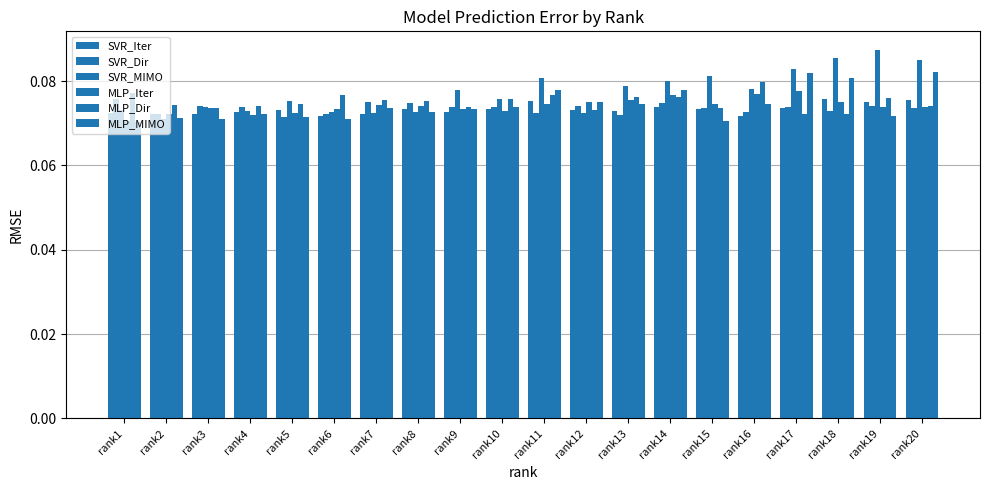

Does the chart contain any negative values?

No